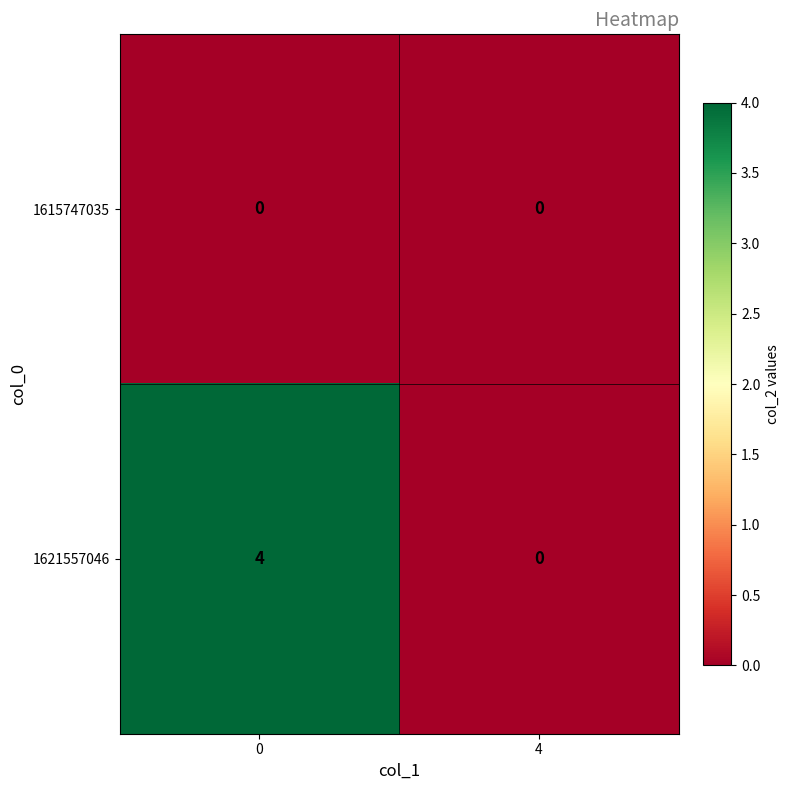

Rank the series by their average value, from lowest to highest.

1615747035, 1621557046